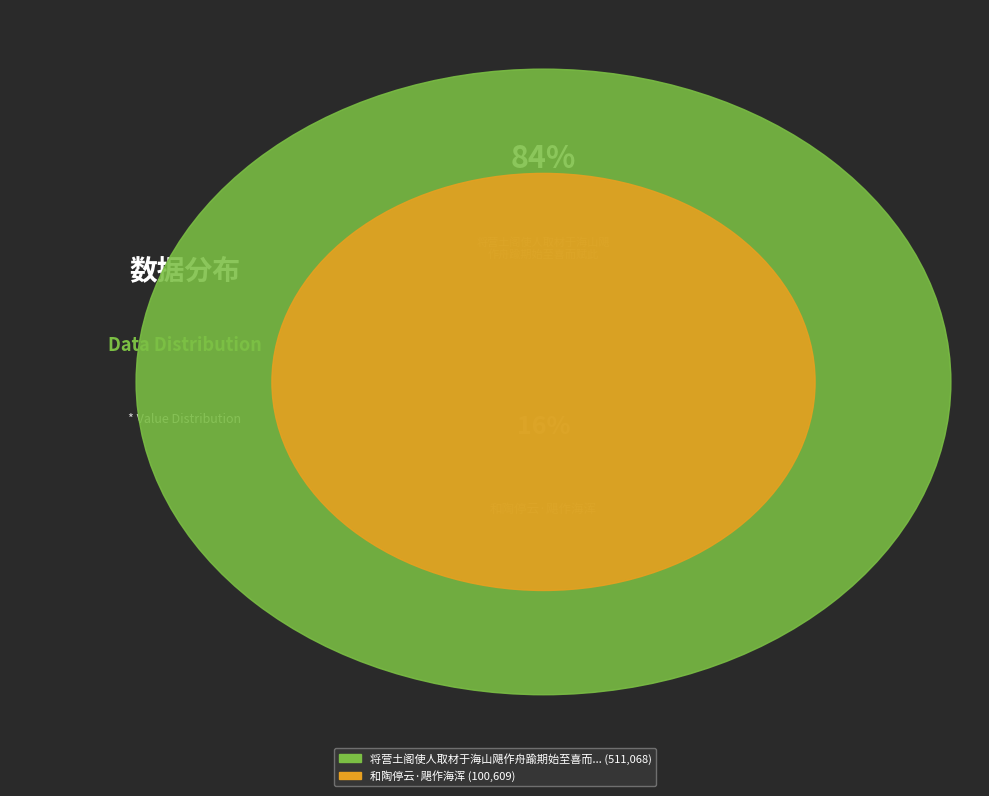

What is the largest slice in the pie chart?

将营土阁使人取材于海山飓作舟踰期始至喜而赋此